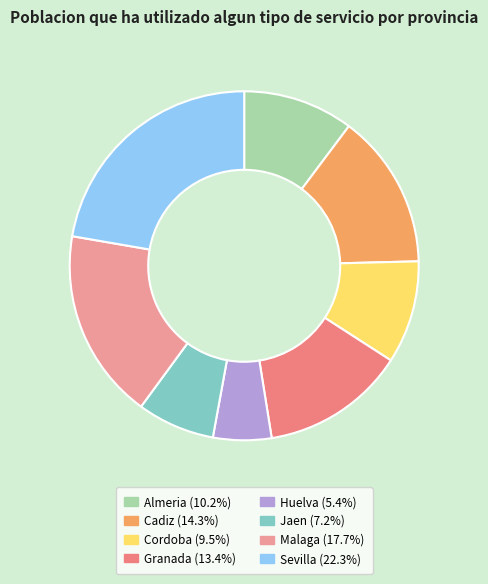

Does Huelva account for over 50% of the chart?

No